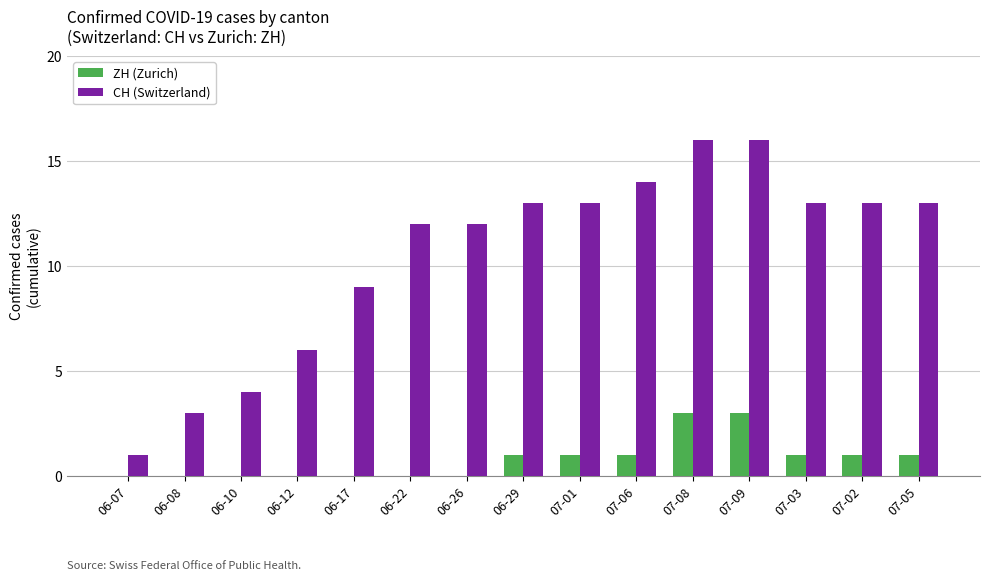

True or false: ZH (Zurich) has a value of 1 at 07-06.

True